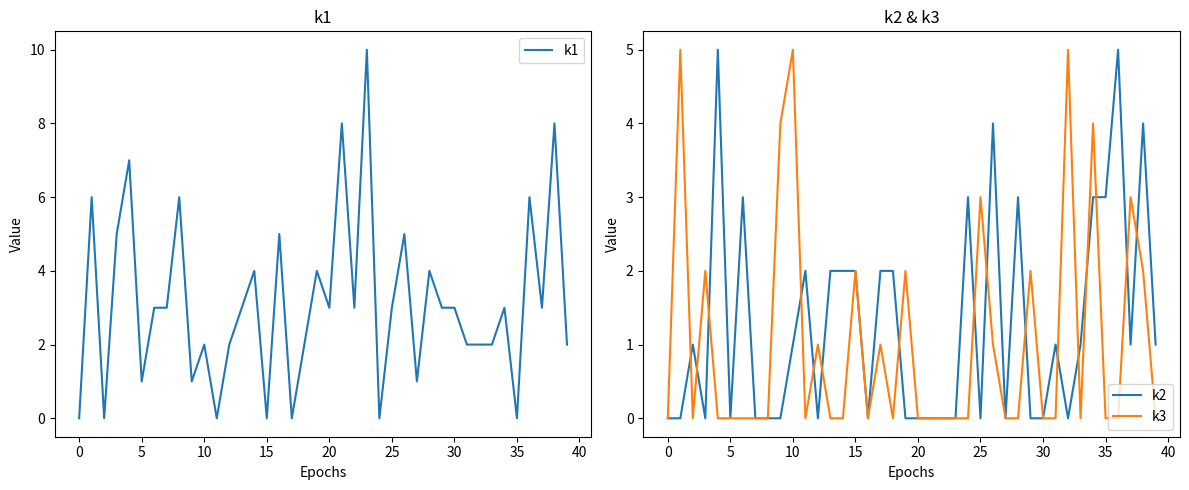

What is the difference between the highest and lowest values at 26?

4